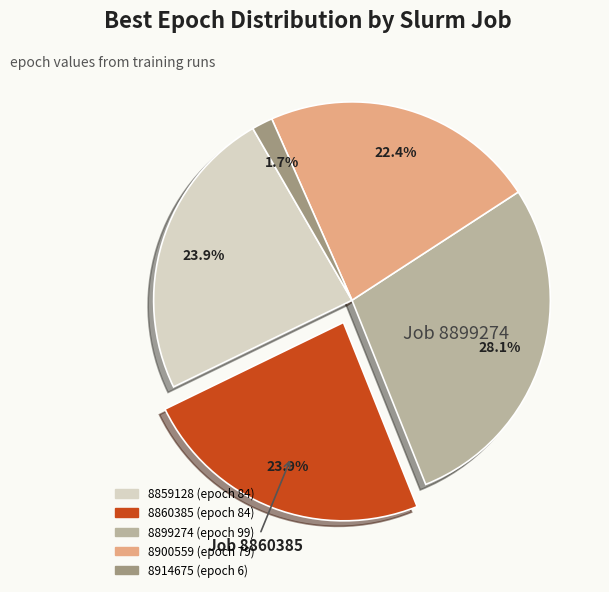

Is 8914675 the majority of the pie?

No